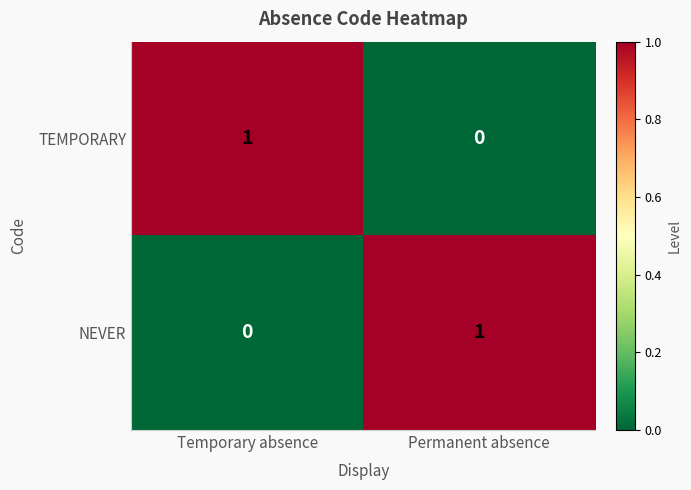

Reading left to right, extract all data points from this chart.

TEMPORARY: Temporary absence=1	Permanent absence=0
NEVER: Temporary absence=0	Permanent absence=1